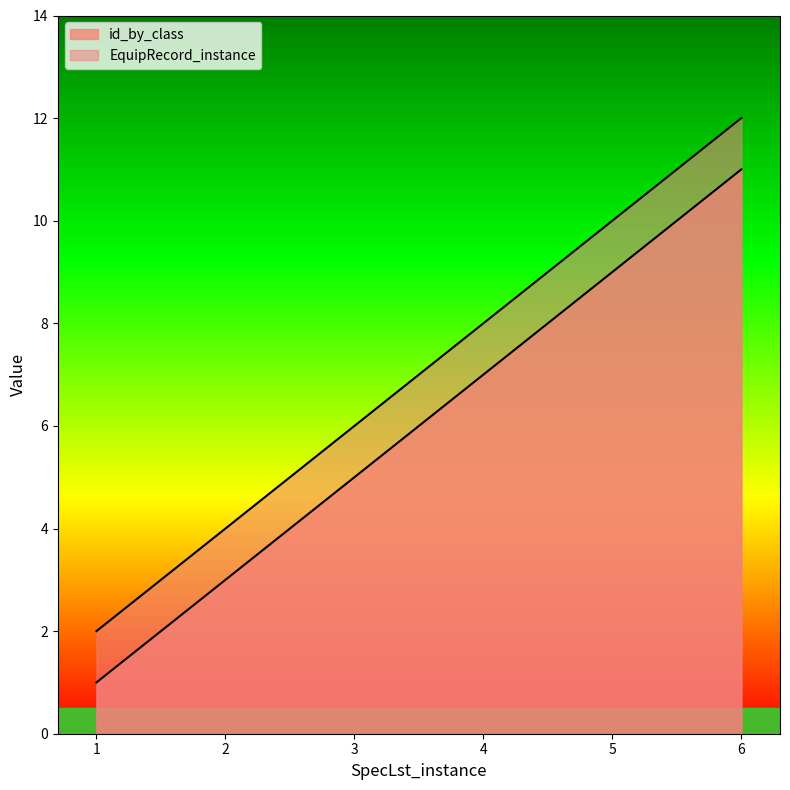

Which category has the highest value across all series?

6